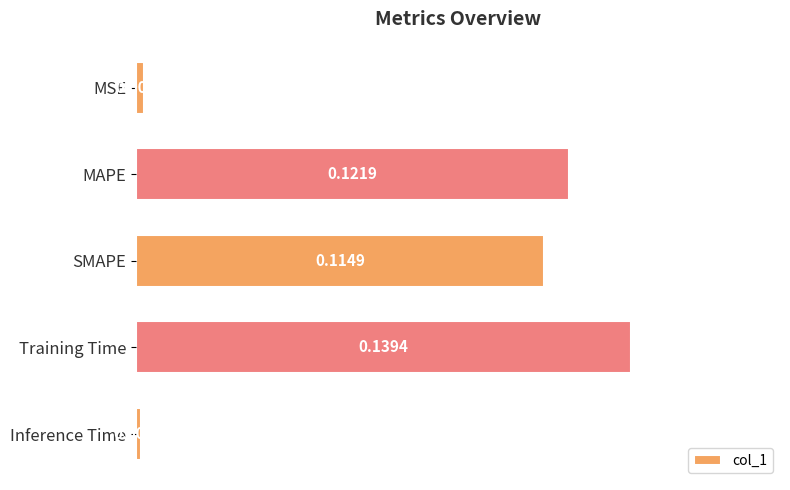

What is the sum of the values at Training Time and SMAPE?

0.3